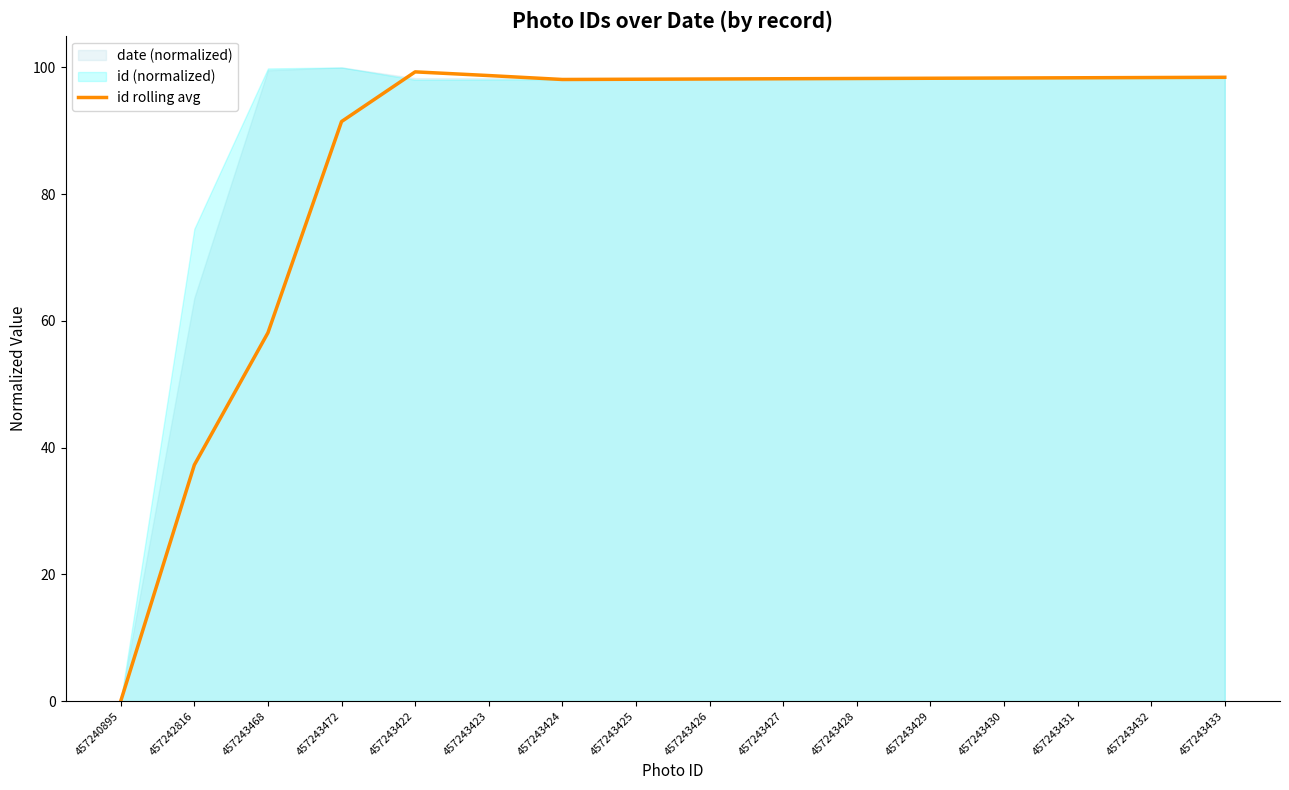

What is the value of the 16th point from the left?

98.4